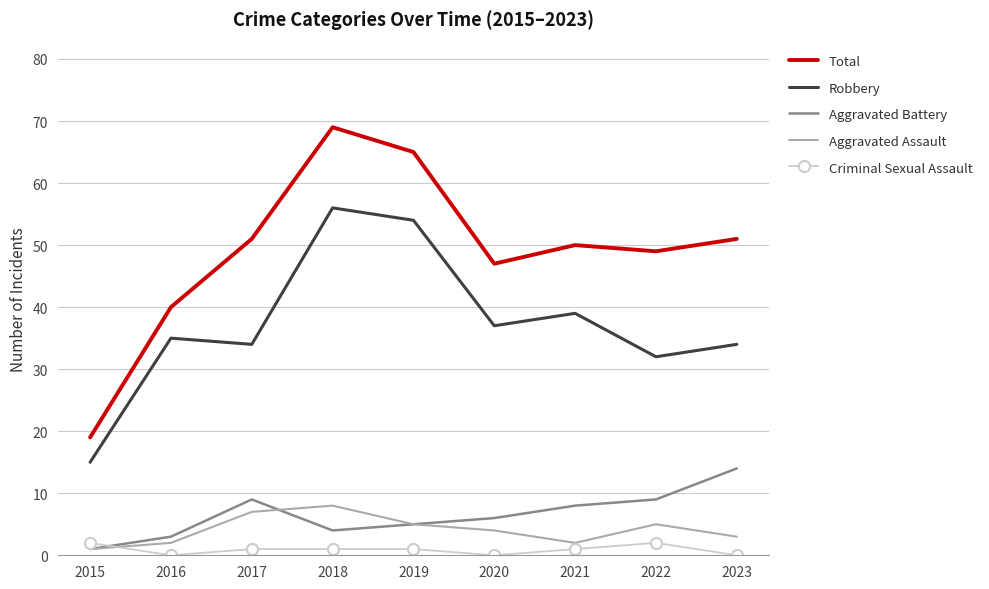

The value of Total at 2020 is 47. True or false?

True